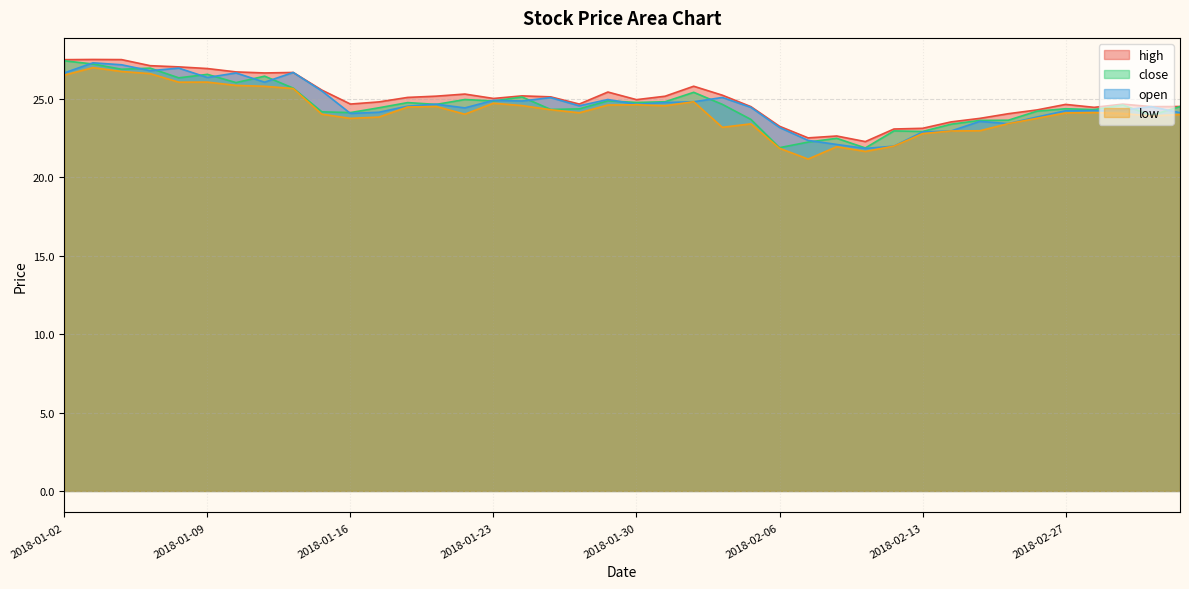

What value does the low series have at 2018-01-17?

23.9